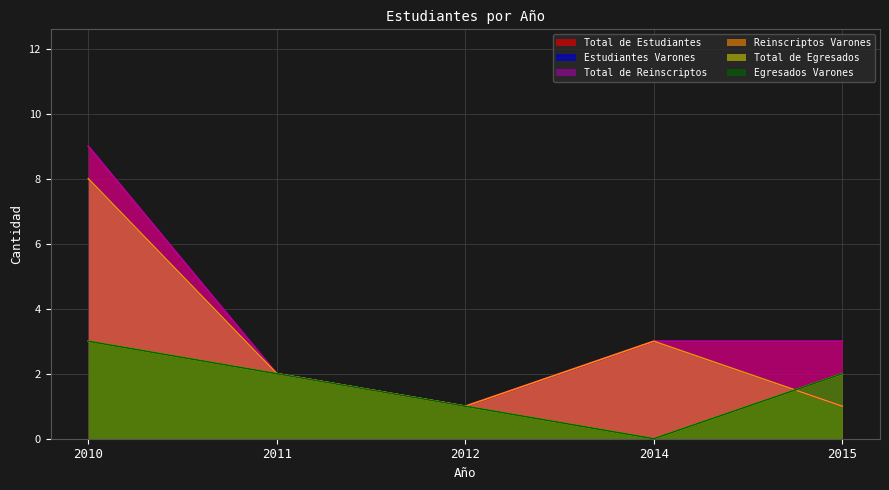

List the series in order of their peak value, lowest first.

Total de Egresados, Egresados Varones, Estudiantes Varones, Reinscriptos Varones, Total de Estudiantes, Total de Reinscriptos